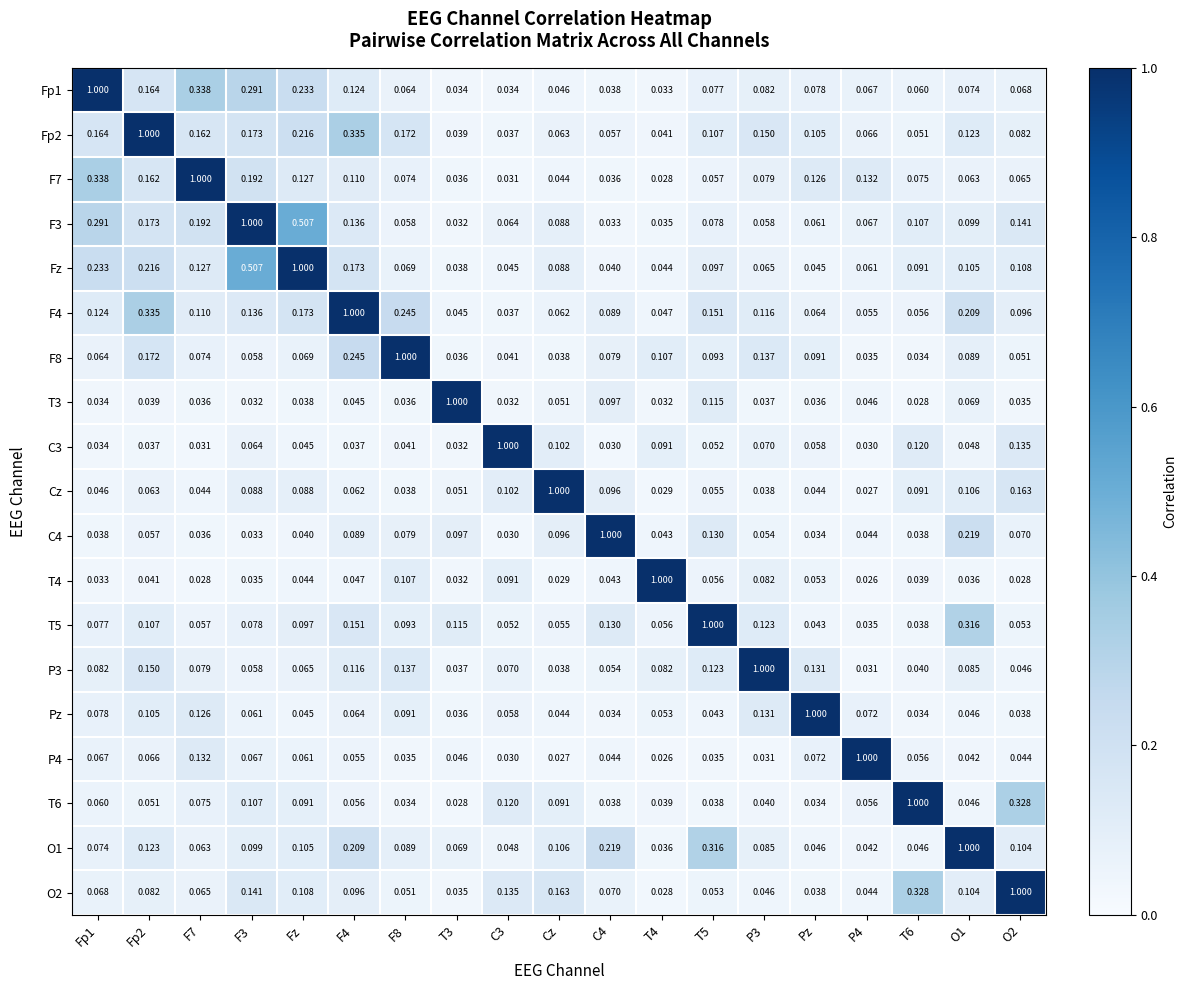

Is the value of C3 at T4 greater than the value of T4 at F8?

No